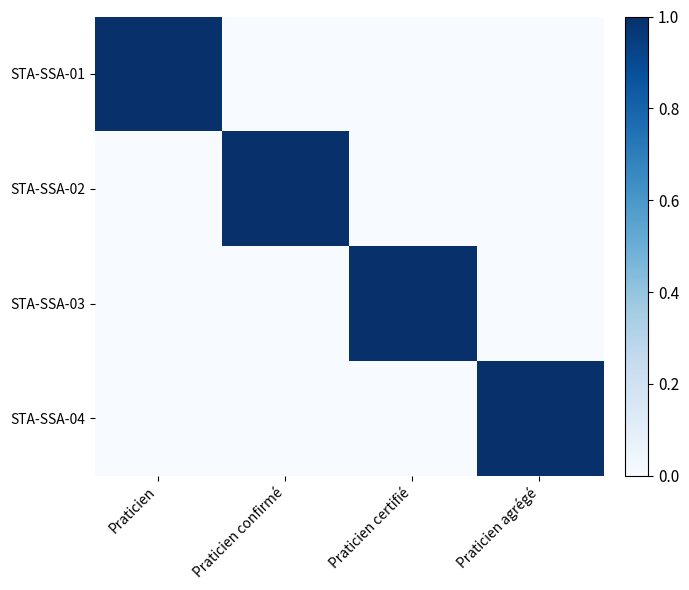

What is the difference between the highest and lowest values at Praticien confirmé?

1